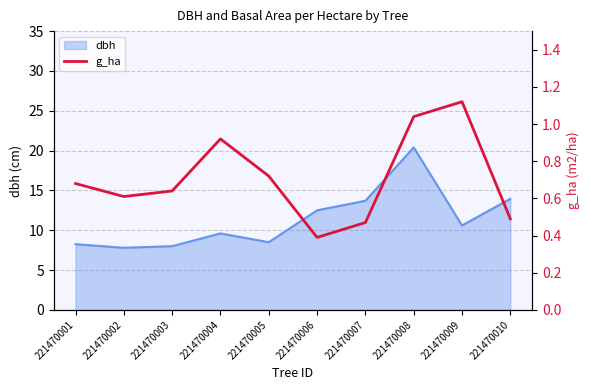

At which category does the data reach its first local valley?

221470002